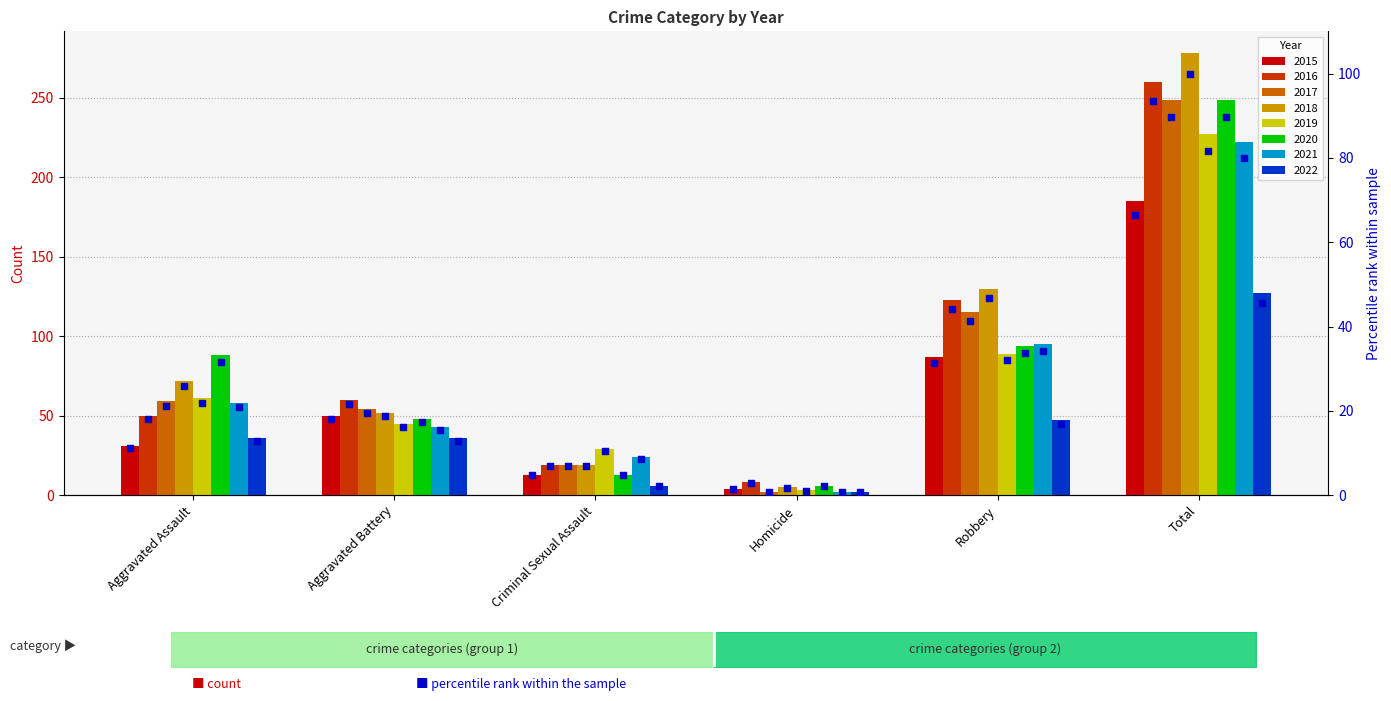

What is the ratio of the value at Robbery to the value at Criminal Sexual Assault?

6.7